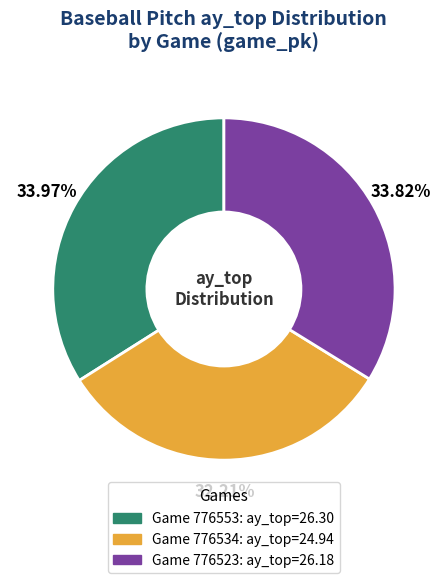

Is there any slice that represents more than half of the pie?

No